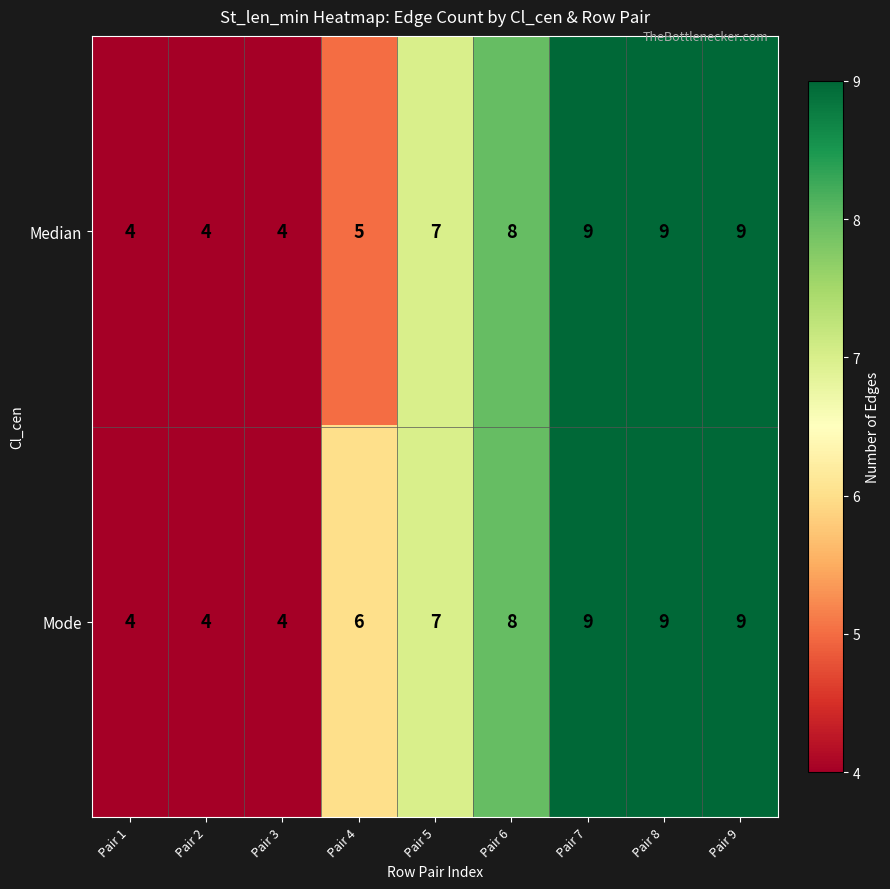

What is the sum of all Median values?

59